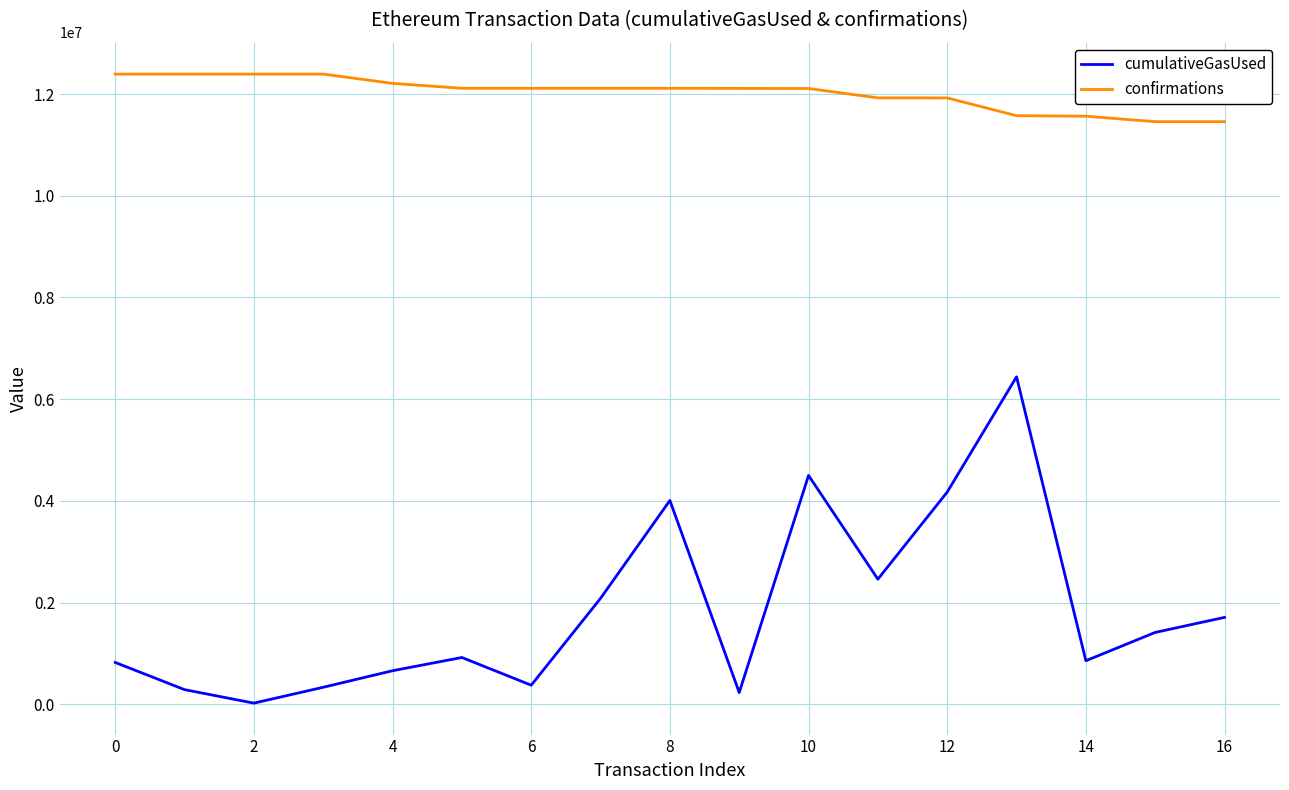

What is the lowest value of the confirmations series?

11457943